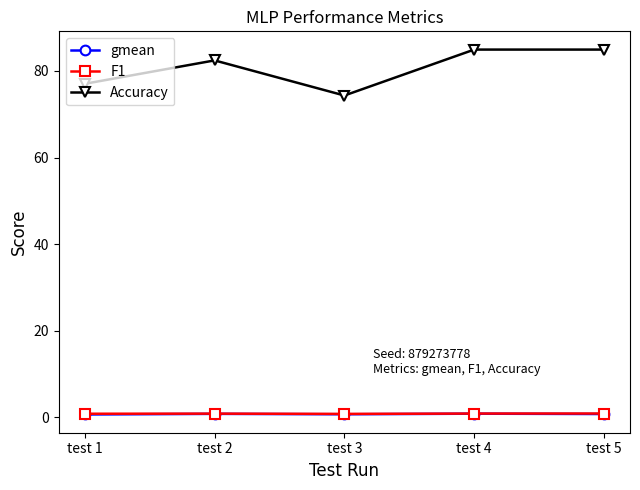

Which series changed the most between test 1 and test 5?

Accuracy